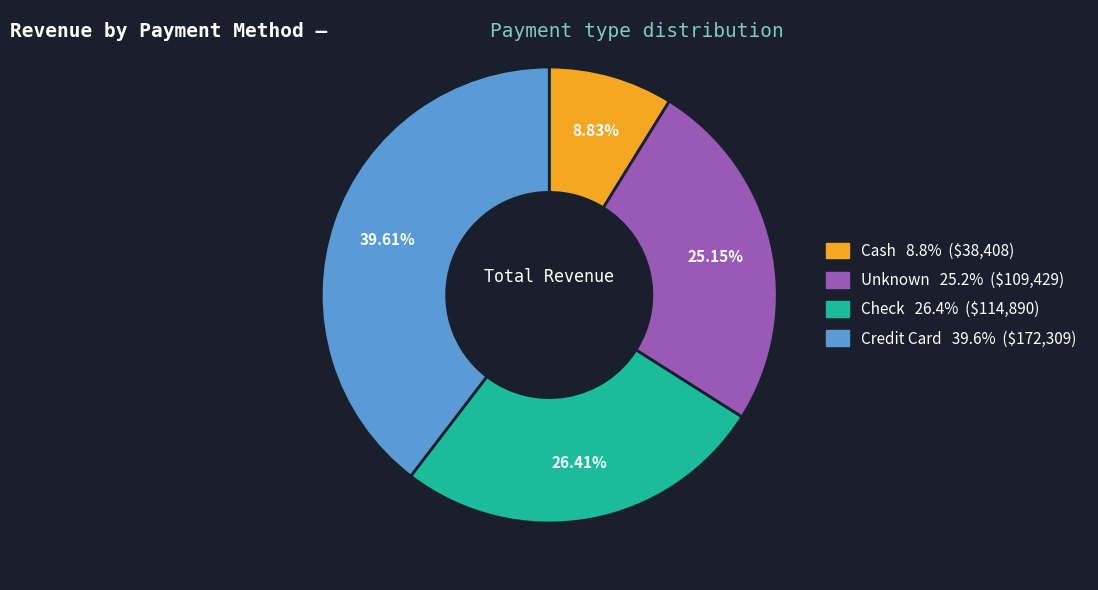

Does Cash represent more than half of the total?

No